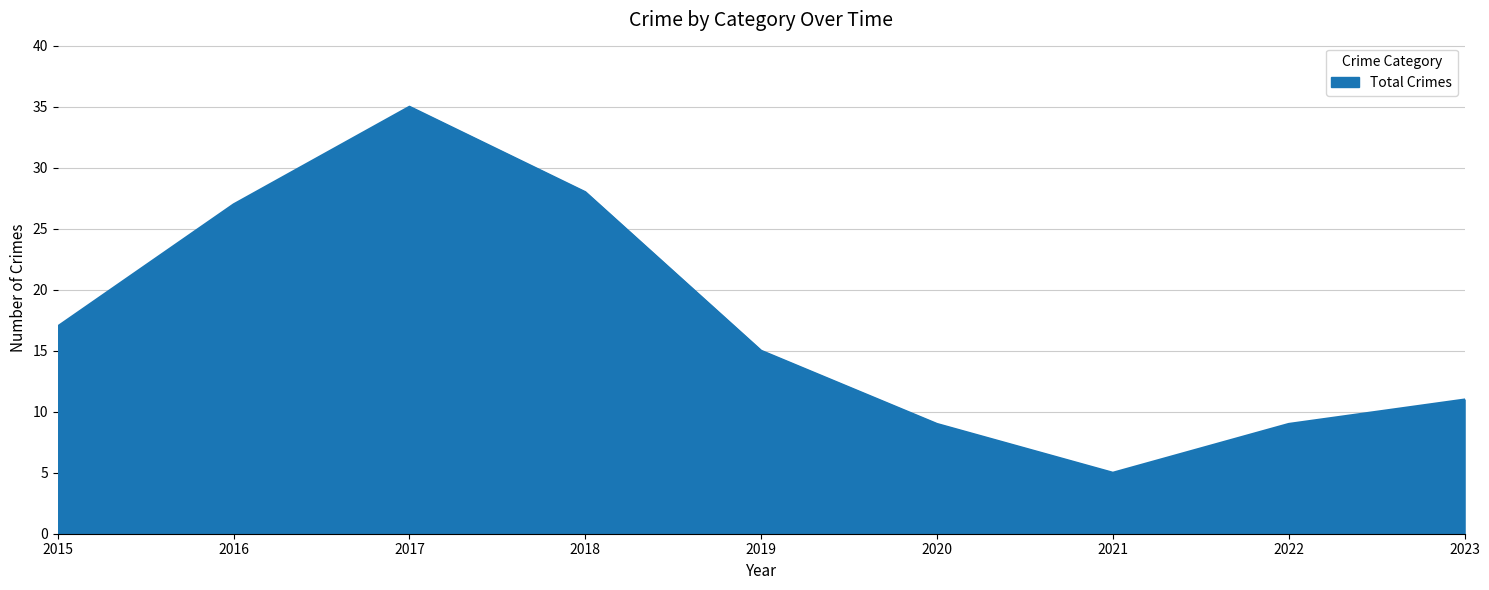

Where is the data nearest to the value 20?

2015